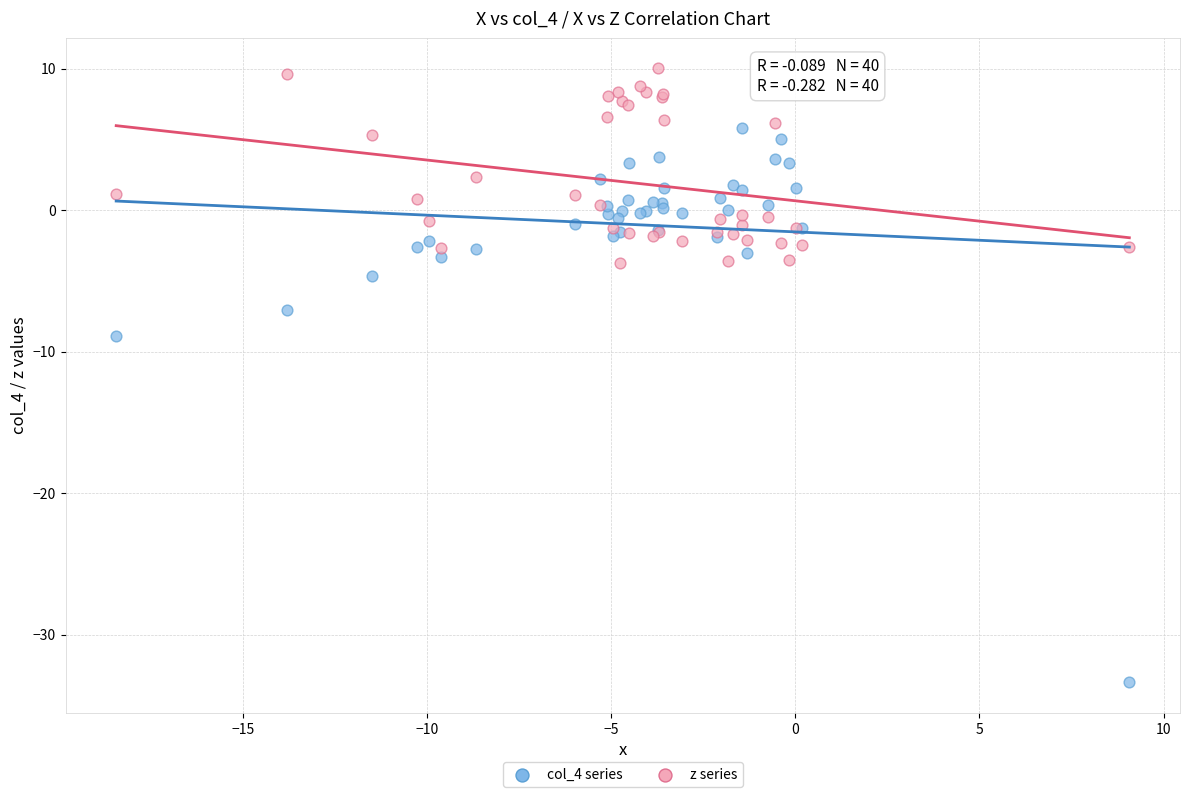

What is the X range (max minus min) for the scatter plot?

27.5